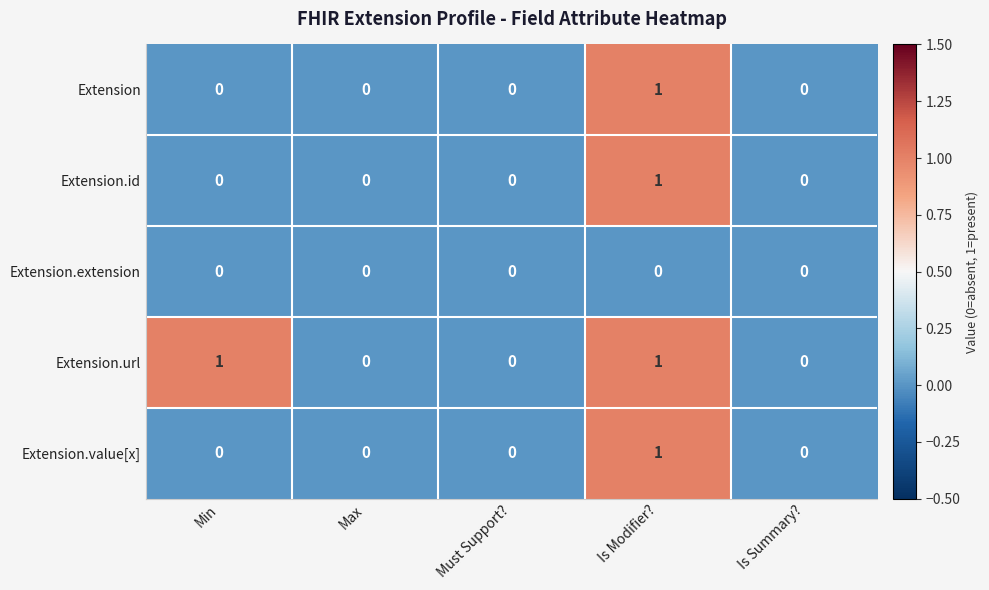

Which series has the largest total across all categories?

Extension.url